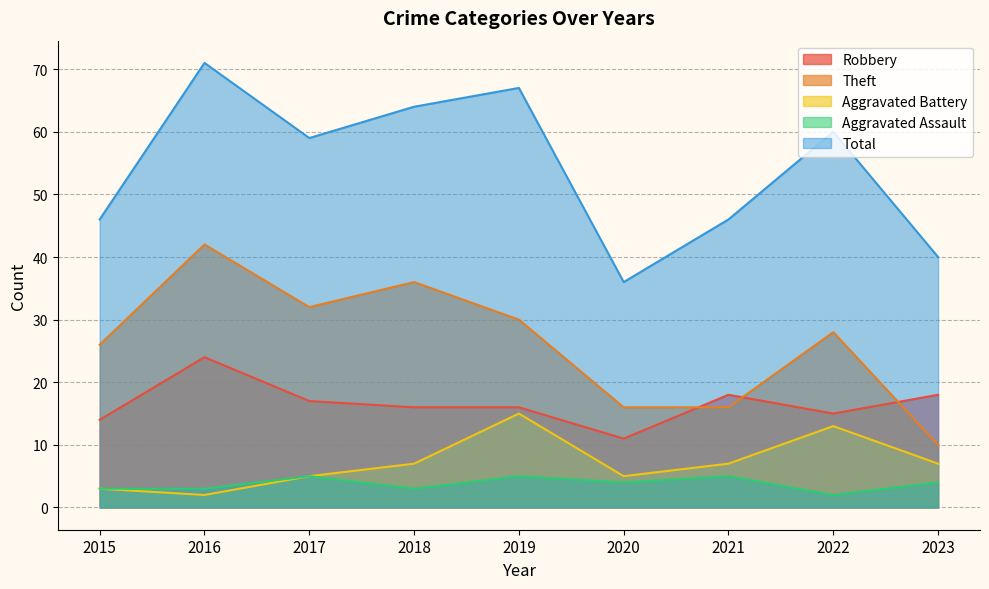

Reading right to left, list all the values displayed in this chart.

Robbery: 18	15	18	11	16	16	17	24	14
Theft: 10	28	16	16	30	36	32	42	26
Aggravated Battery: 7	13	7	5	15	7	5	2	3
Aggravated Assault: 4	2	5	4	5	3	5	3	3
Total: 40	60	46	36	67	64	59	71	46